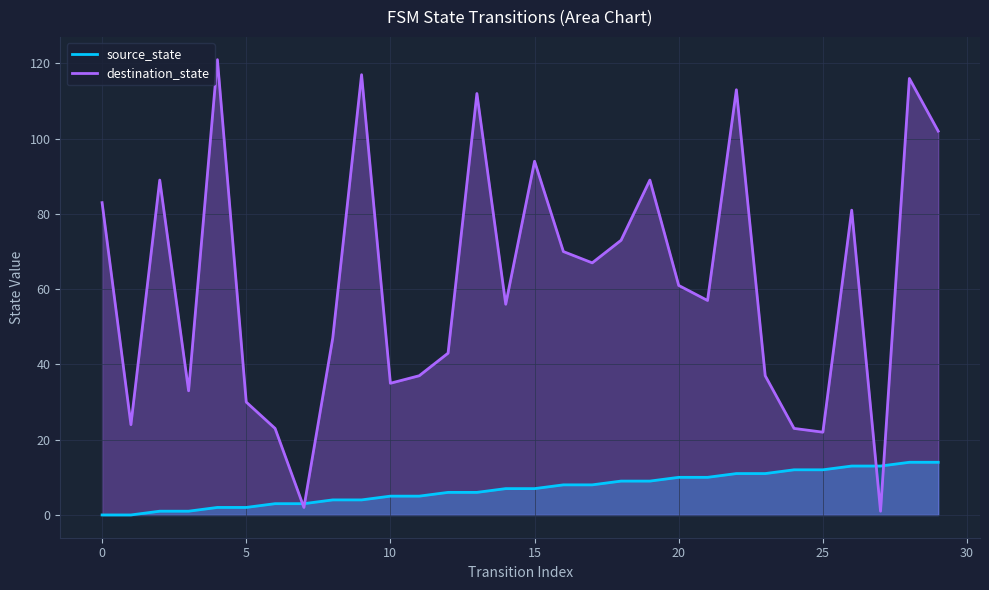

What is the sum of all source_state values?

210